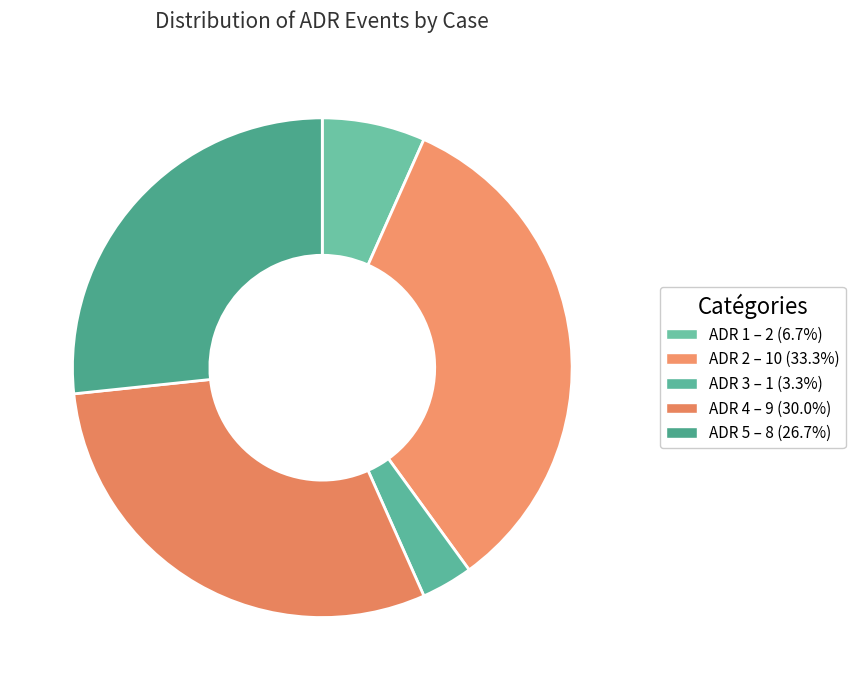

Rank the categories by value from highest to lowest.

ADR 2, ADR 4, ADR 5, ADR 1, ADR 3